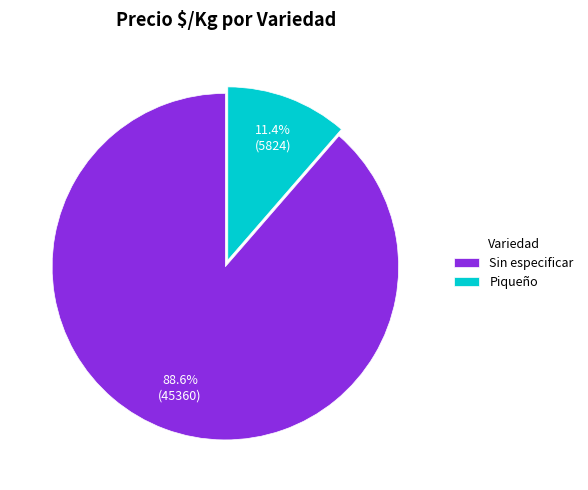

What is the smallest slice in the pie chart?

Piqueño